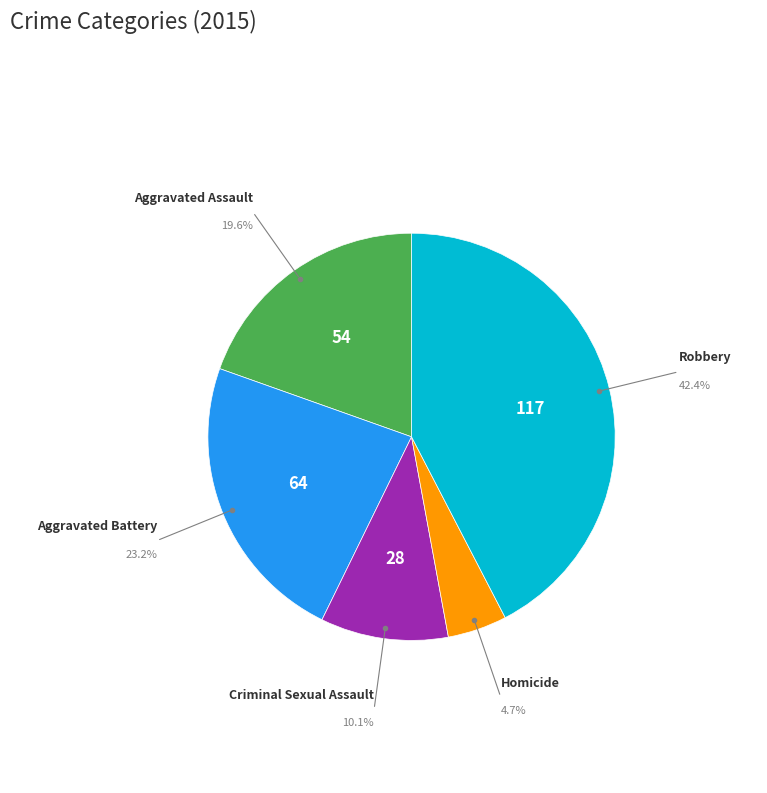

Is there any slice that represents more than half of the pie?

No